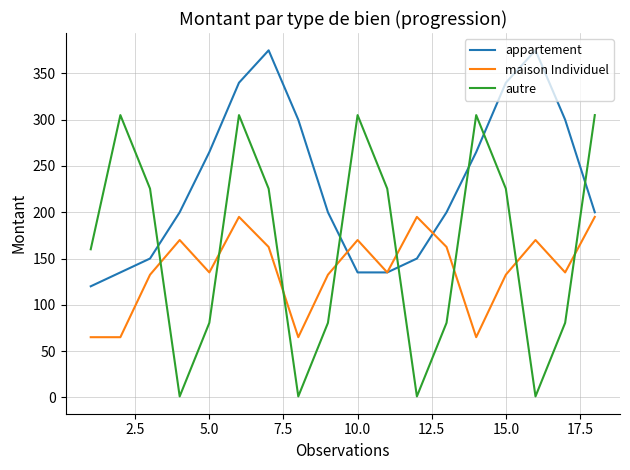

What is the maximum value for appartement?

375.0